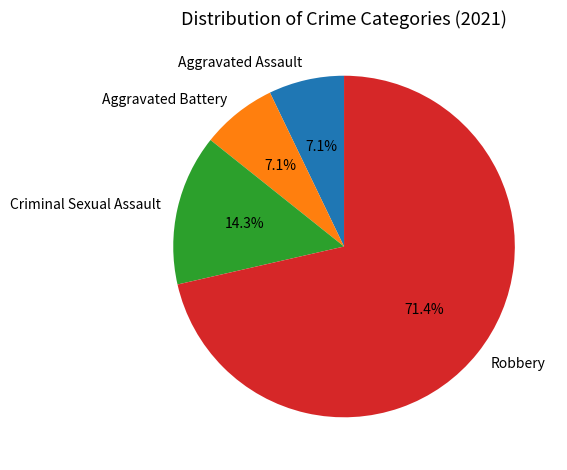

What is the ratio of the value at Criminal Sexual Assault to the value at Aggravated Battery?

2.0